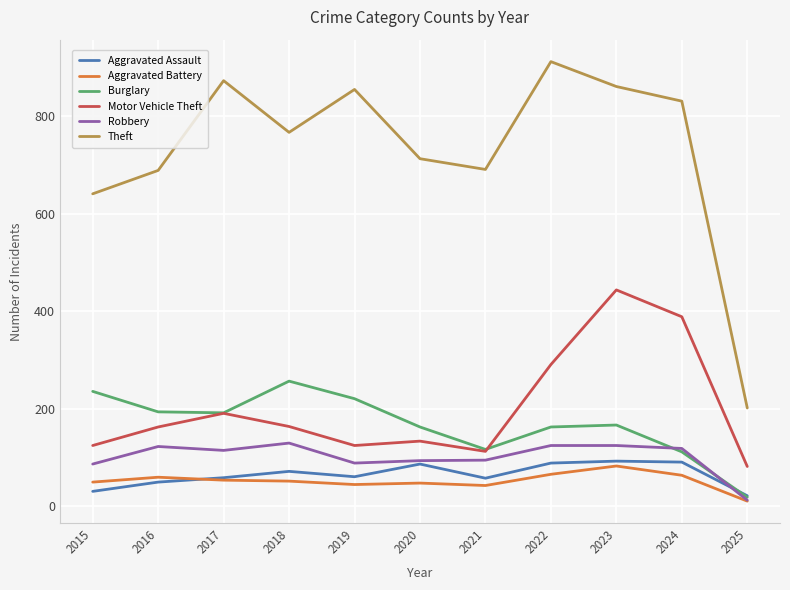

Which category has the highest value across all series?

2022